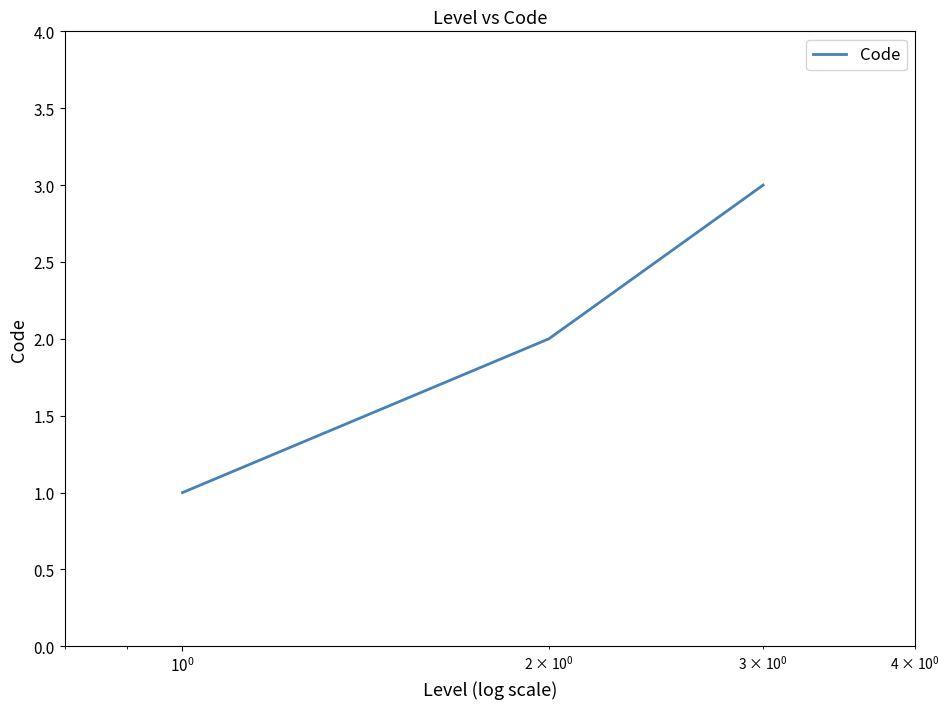

How many lines are shown in the chart?

1